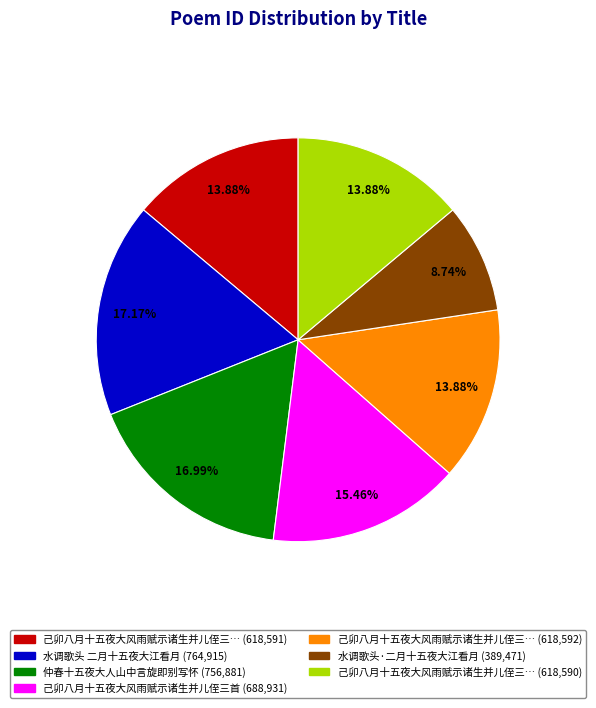

Is there any slice that represents more than half of the pie?

No